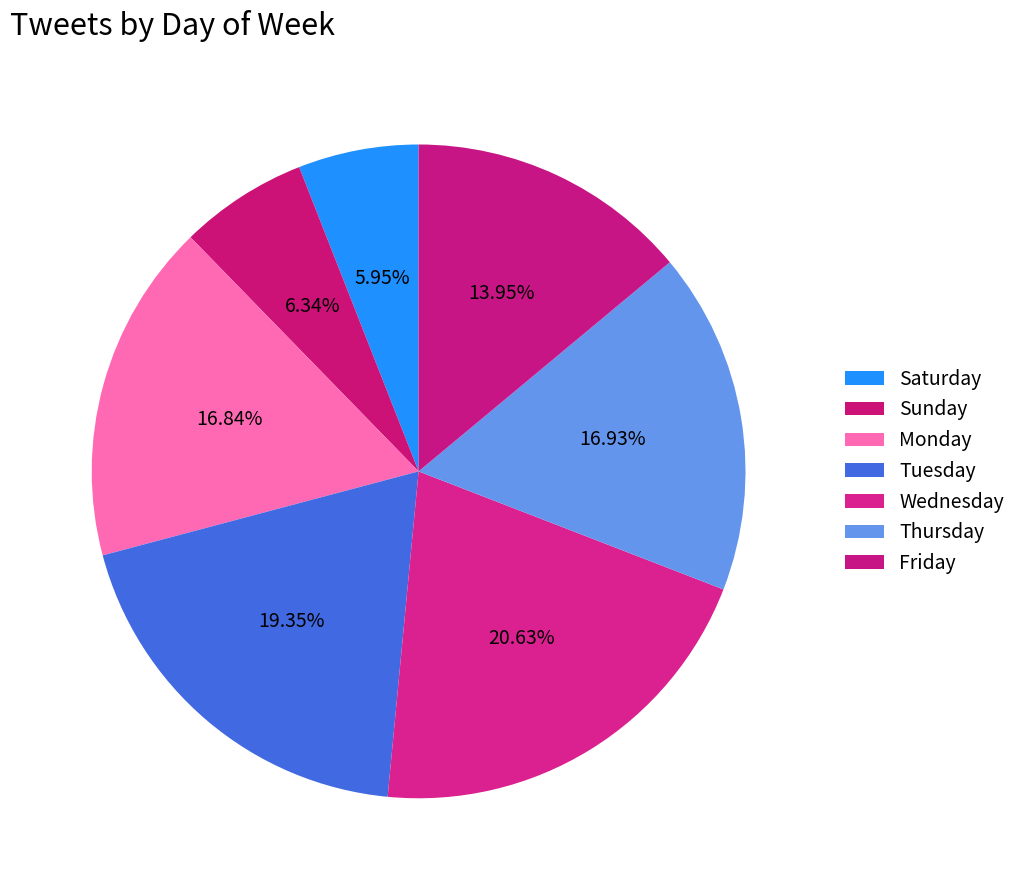

To the nearest percent, what is the difference between the Tuesday and Wednesday slice percentages?

1%